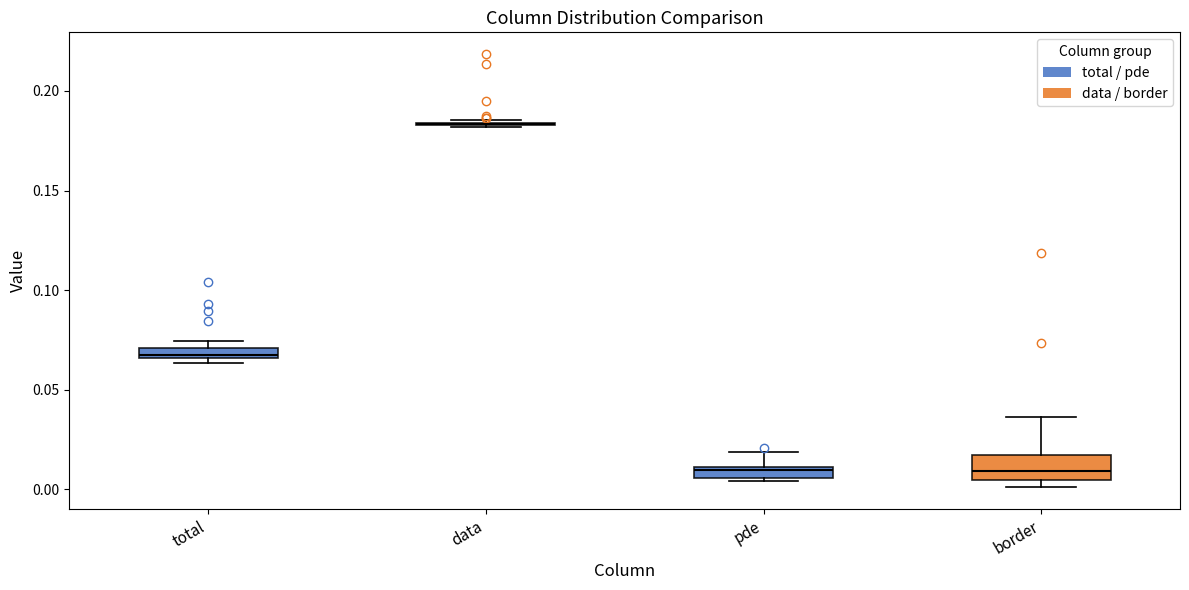

Where is the lower edge of the box for pde on the y-axis? The values are not printed on the chart, so give them approximately, as read against the axis.

0.005